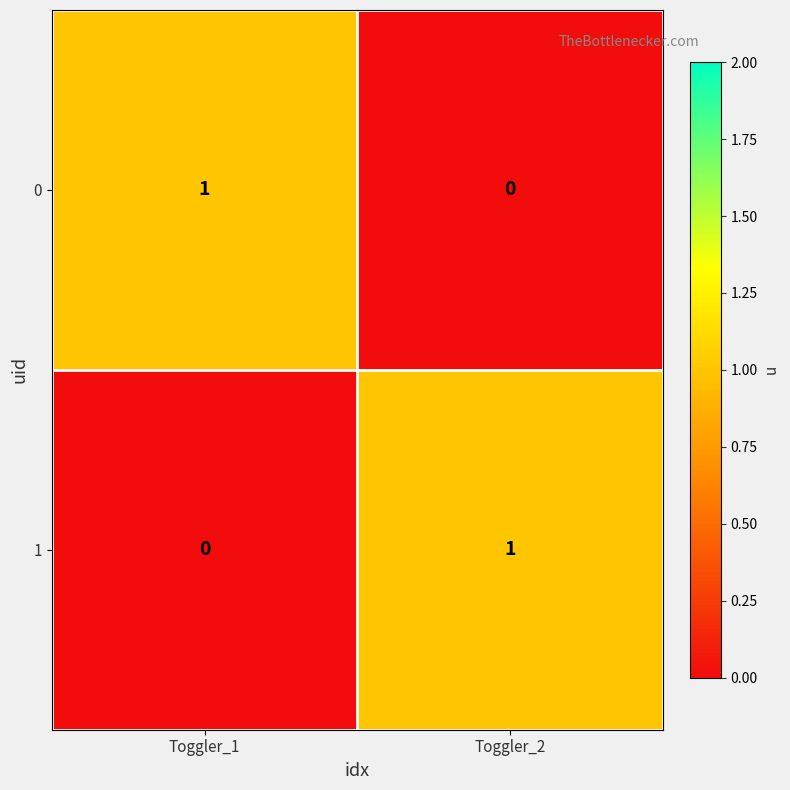

Reading left to right, what are all the values shown in this chart?

0: Toggler_1=1	Toggler_2=0
1: Toggler_1=0	Toggler_2=1